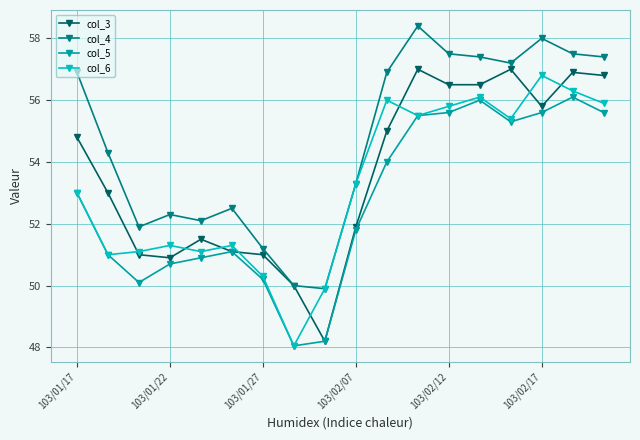

What is the minimum value for col_3?

48.2